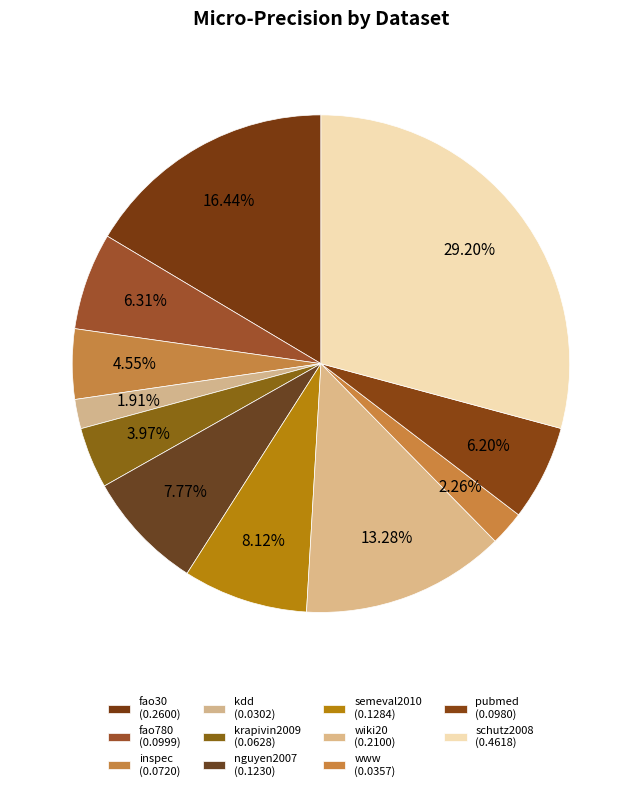

How many segments does this pie chart have?

11